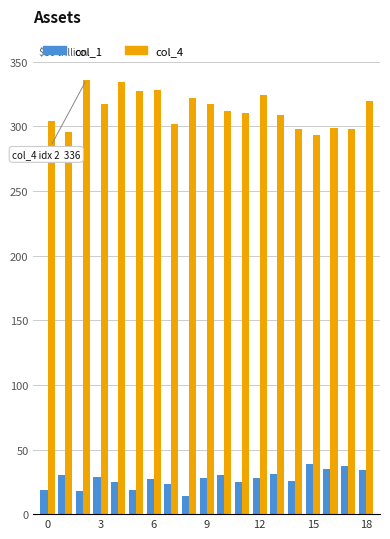

What is the value of the col_4 bar at the 19th from the left?

320